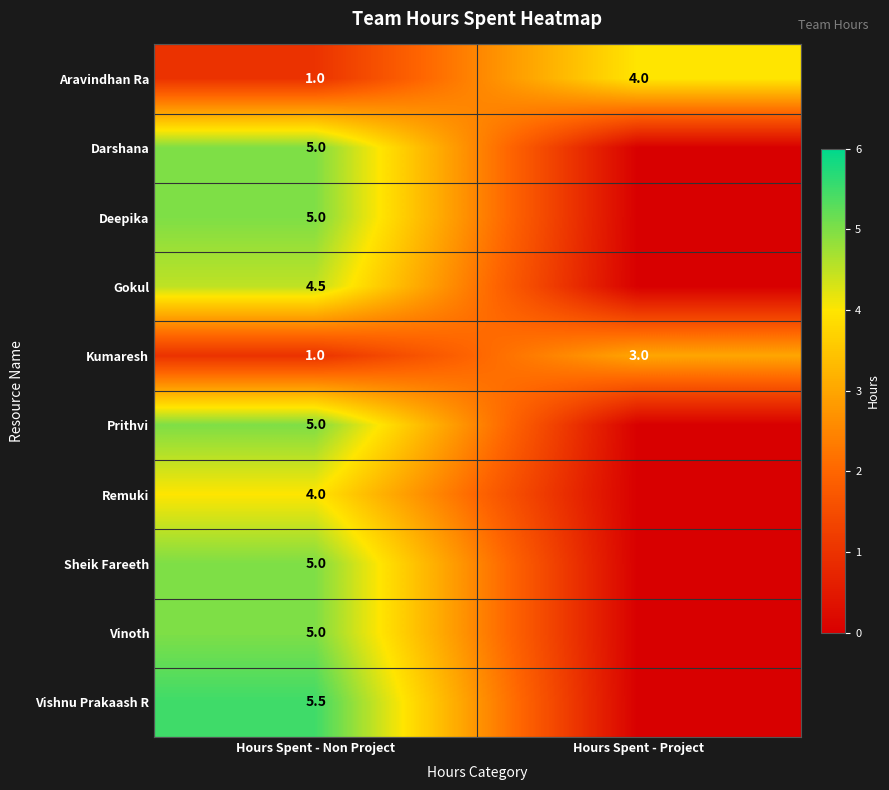

Count the Kumaresh values in the range 1 to 3.

2